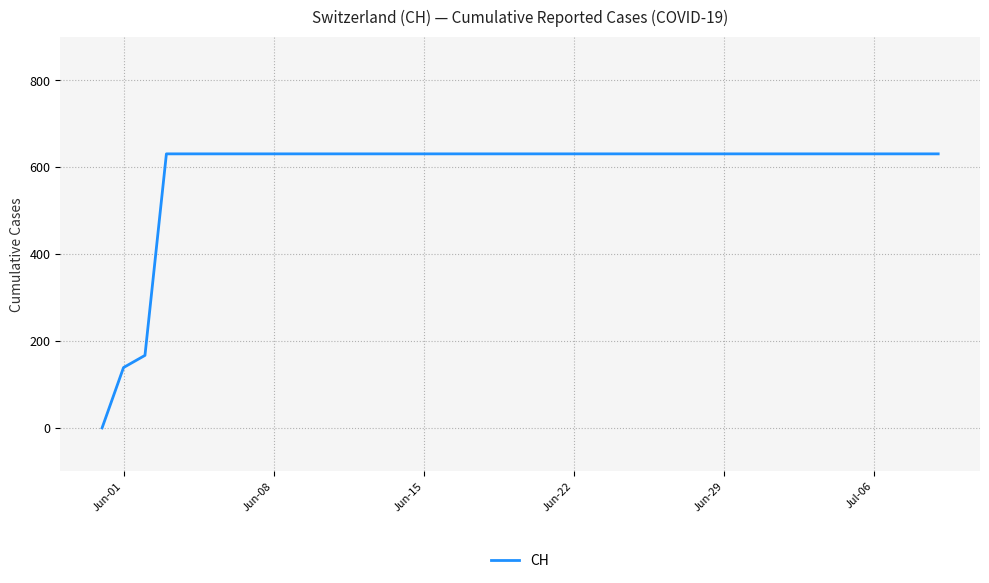

What is the difference between the maximum and minimum values?

631